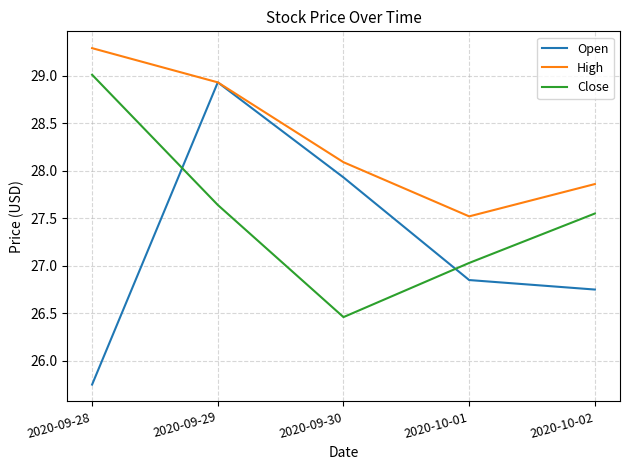

How many lines are shown in the chart?

3